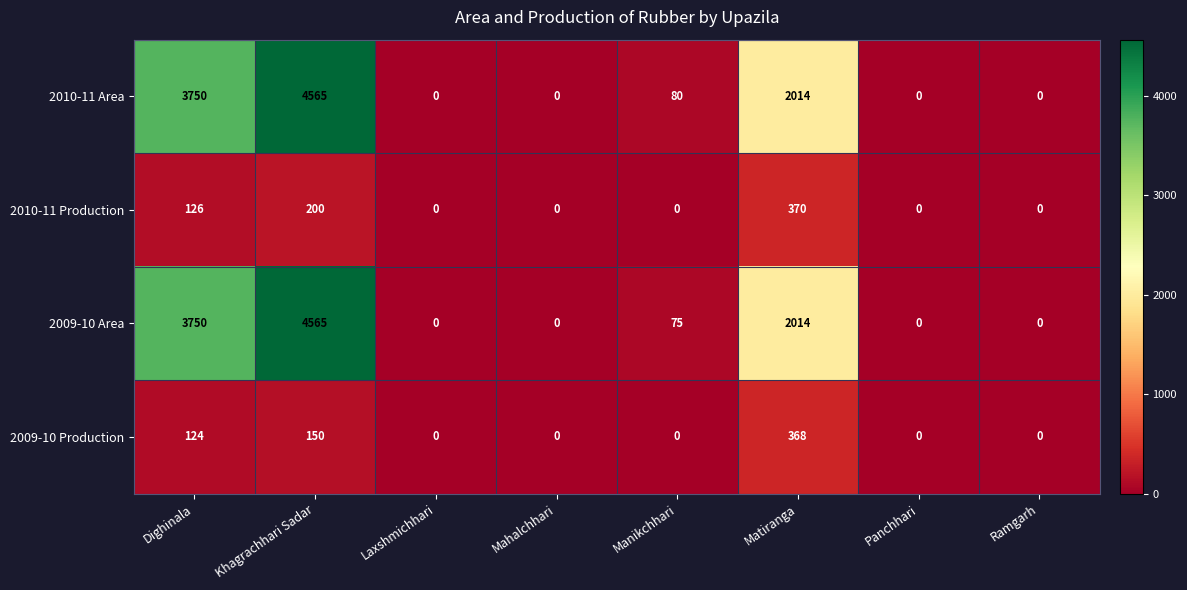

How many data points does each series have?

8